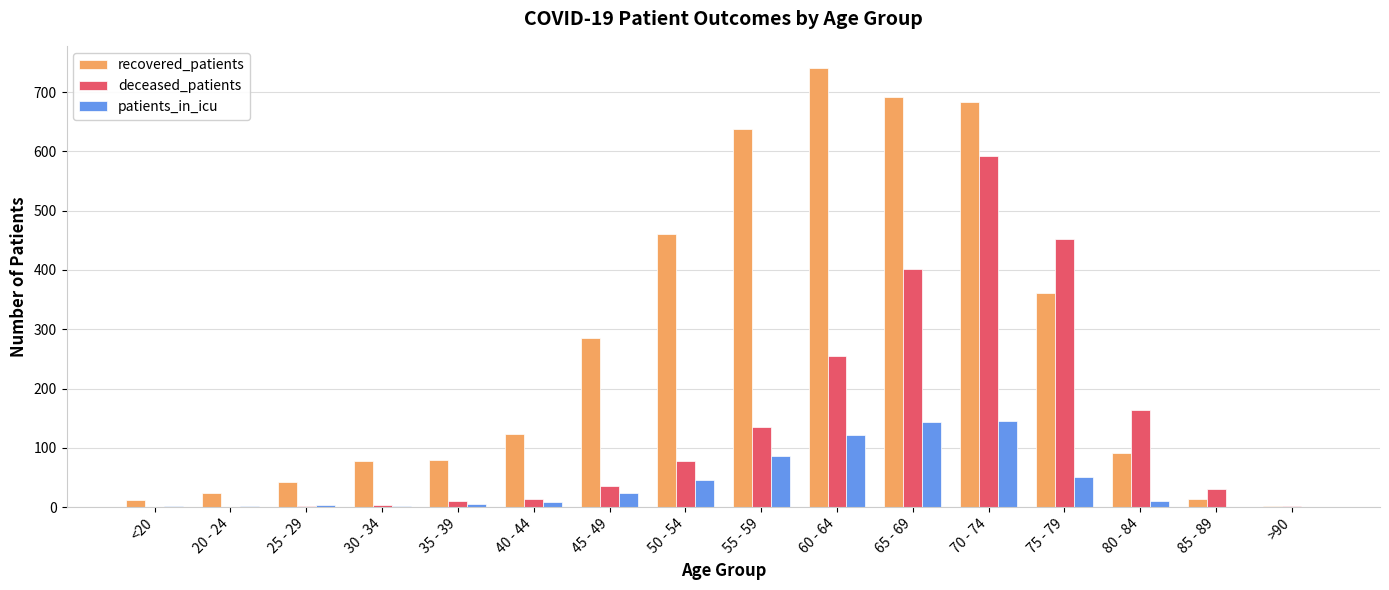

Which series changed the most between 60 - 64 and >90?

recovered_patients